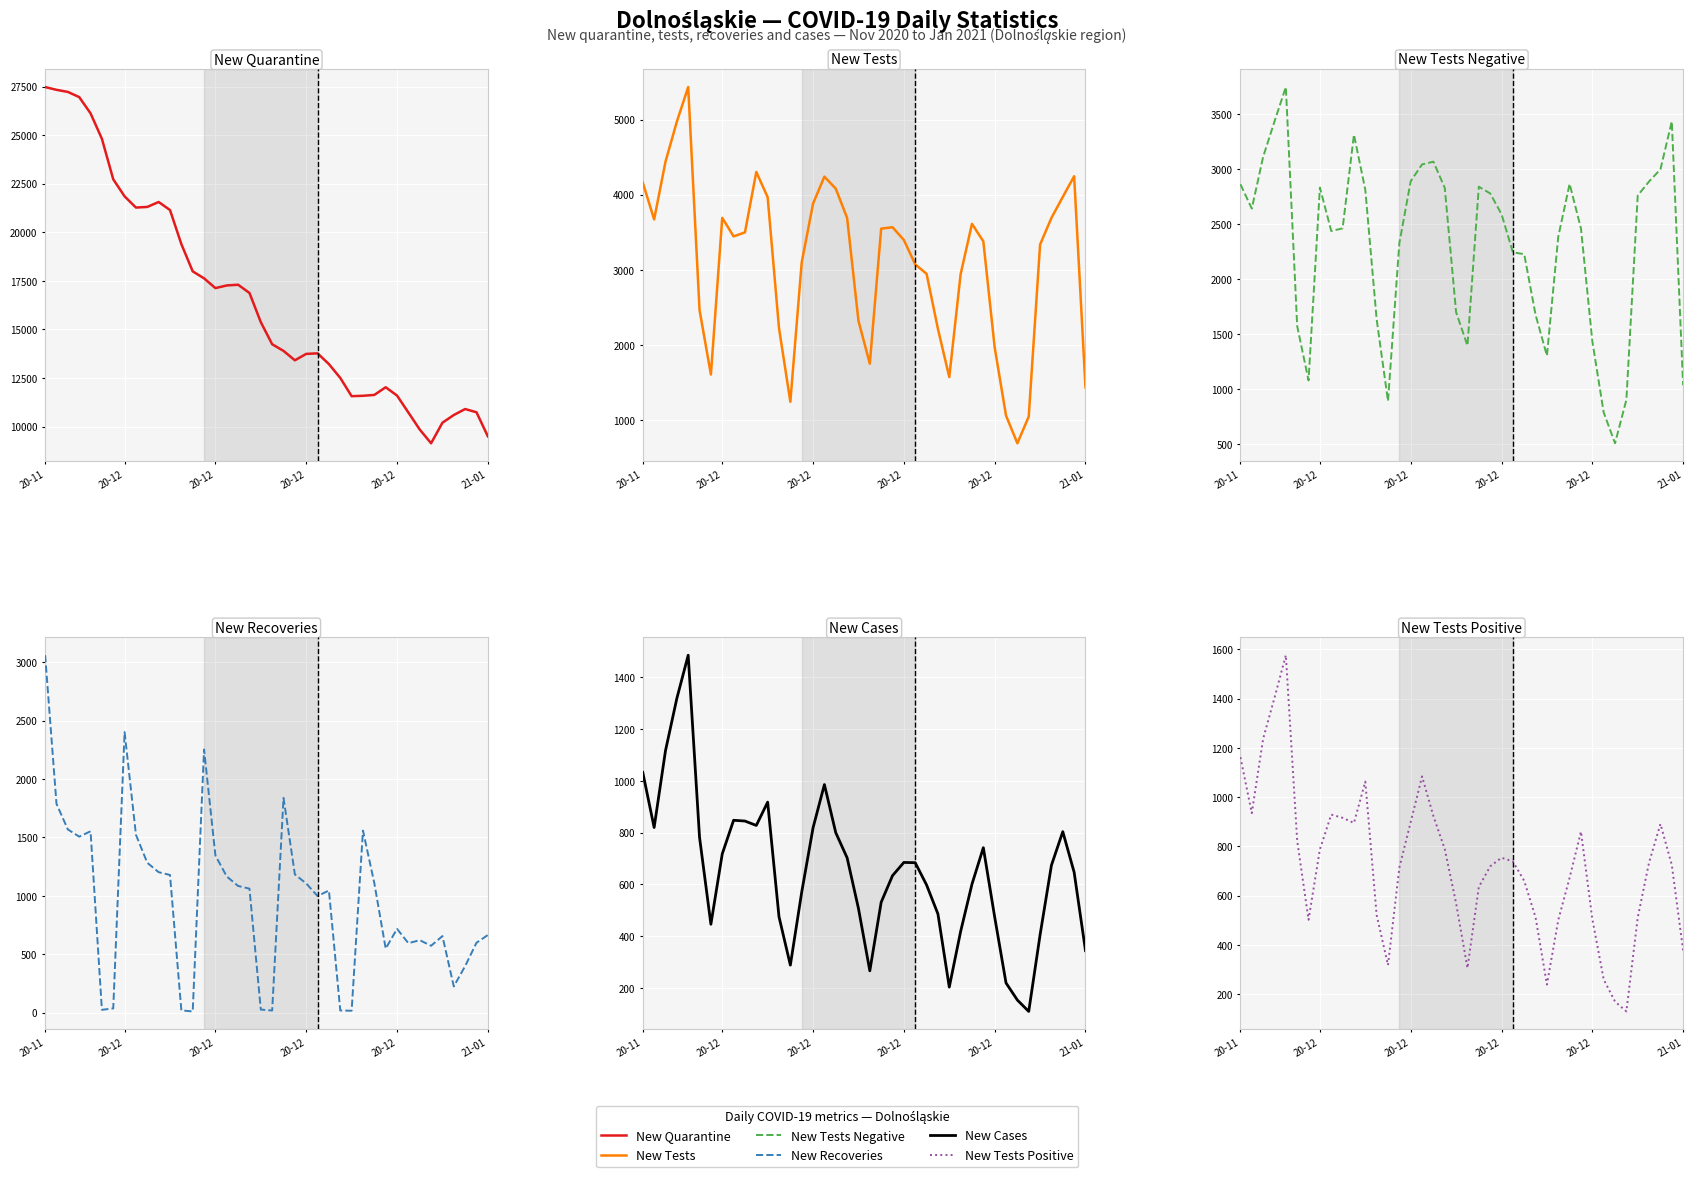

Which series has the largest range (max minus min)?

new_quarantine